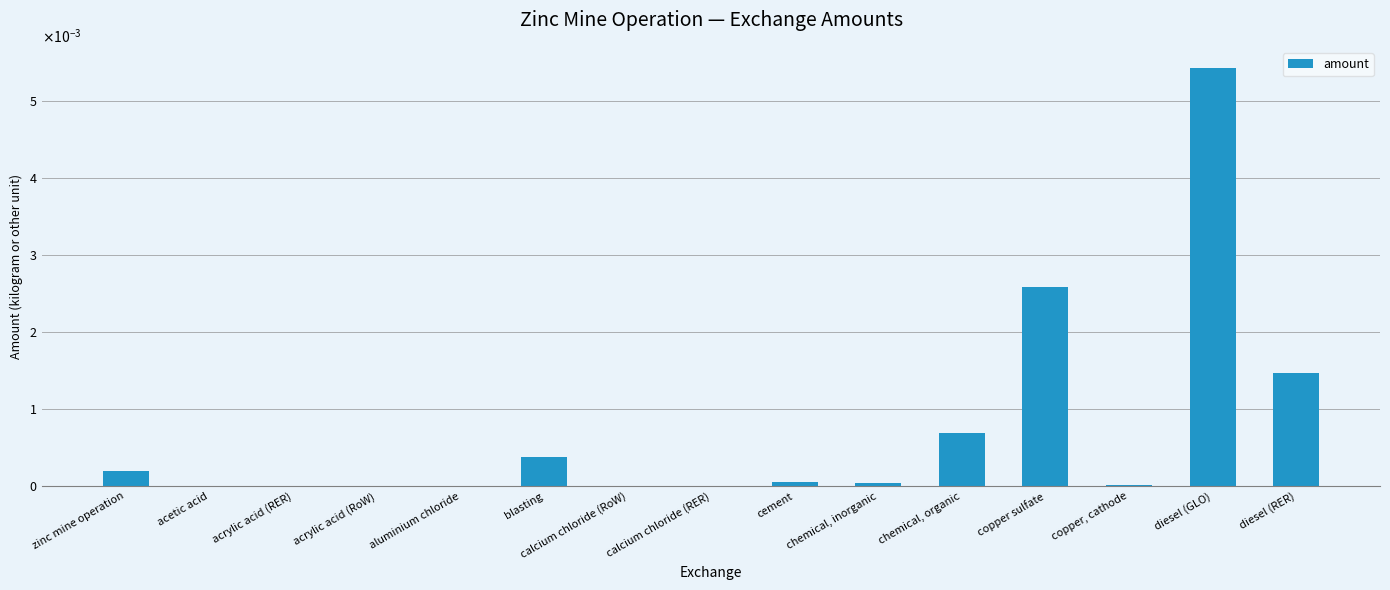

List the labels in order of value, smallest first.

aluminium chloride, acrylic acid (RER), calcium chloride (RER), acrylic acid (RoW), acetic acid, calcium chloride (RoW), copper, cathode, chemical, inorganic, cement, zinc mine operation, blasting, chemical, organic, diesel (RER), copper sulfate, diesel (GLO)